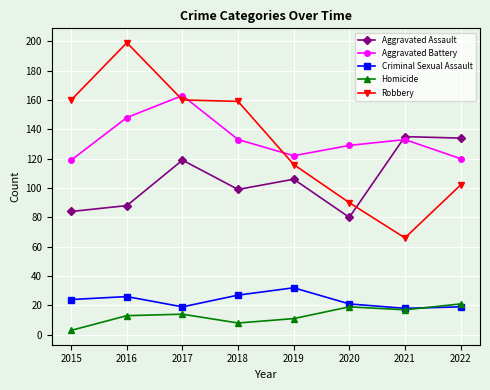

Does the chart display data point markers on the line(s)?

Yes